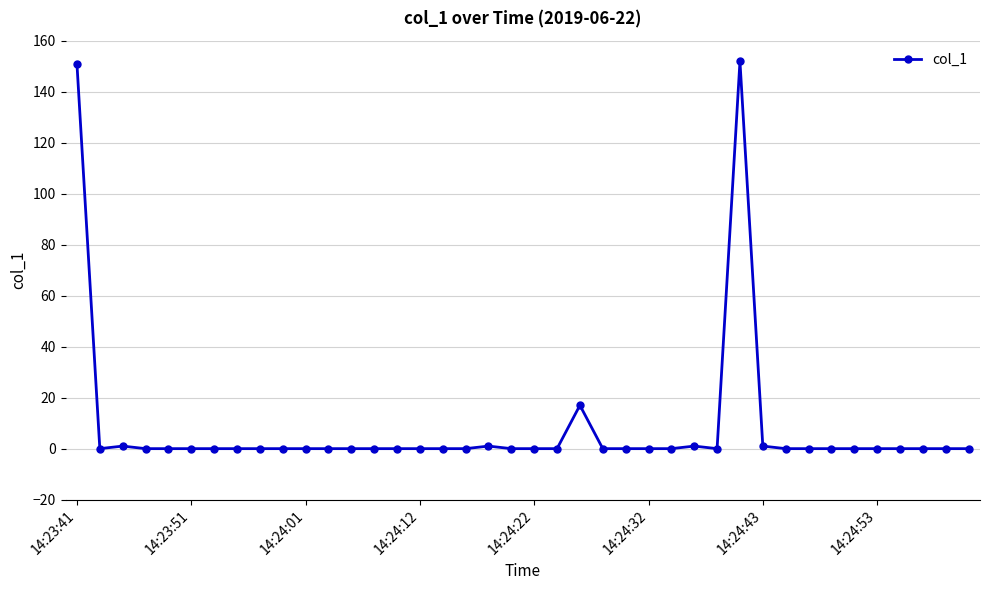

What is the average value?

8.1